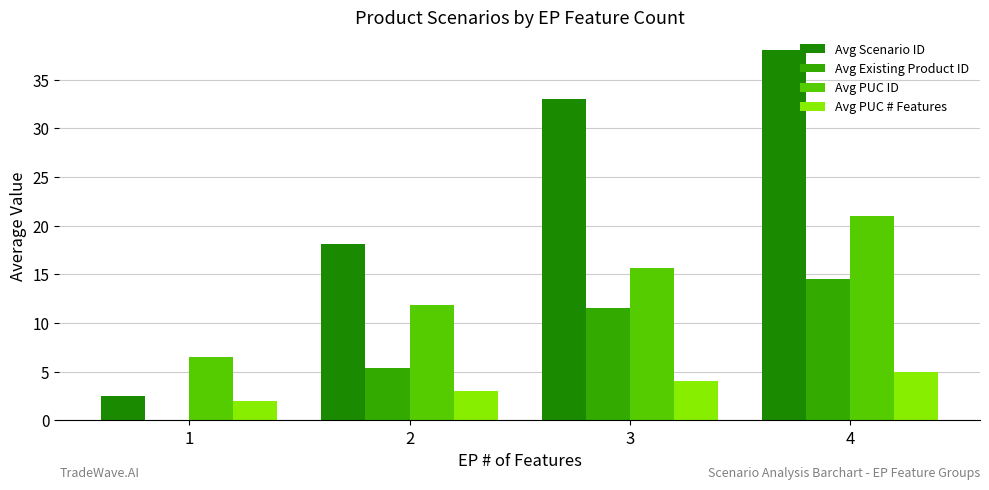

What is the sum of the Avg PUC ID values at 4 and 3?

36.7